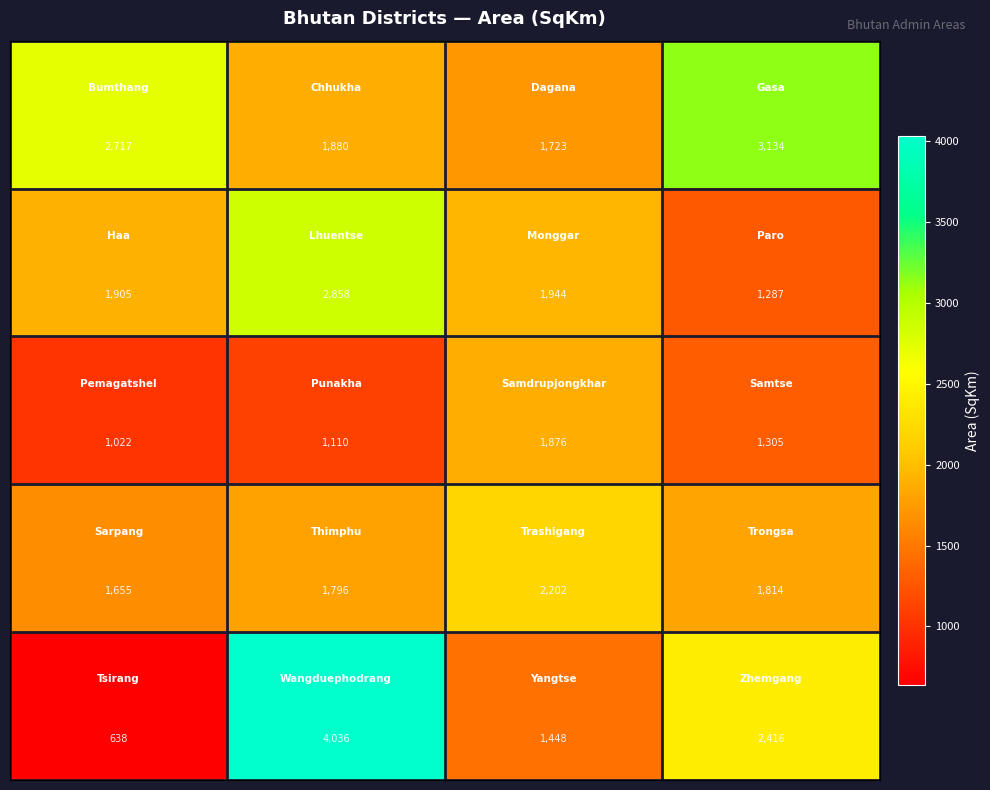

At how many categories does at least one series exceed 1103?

4